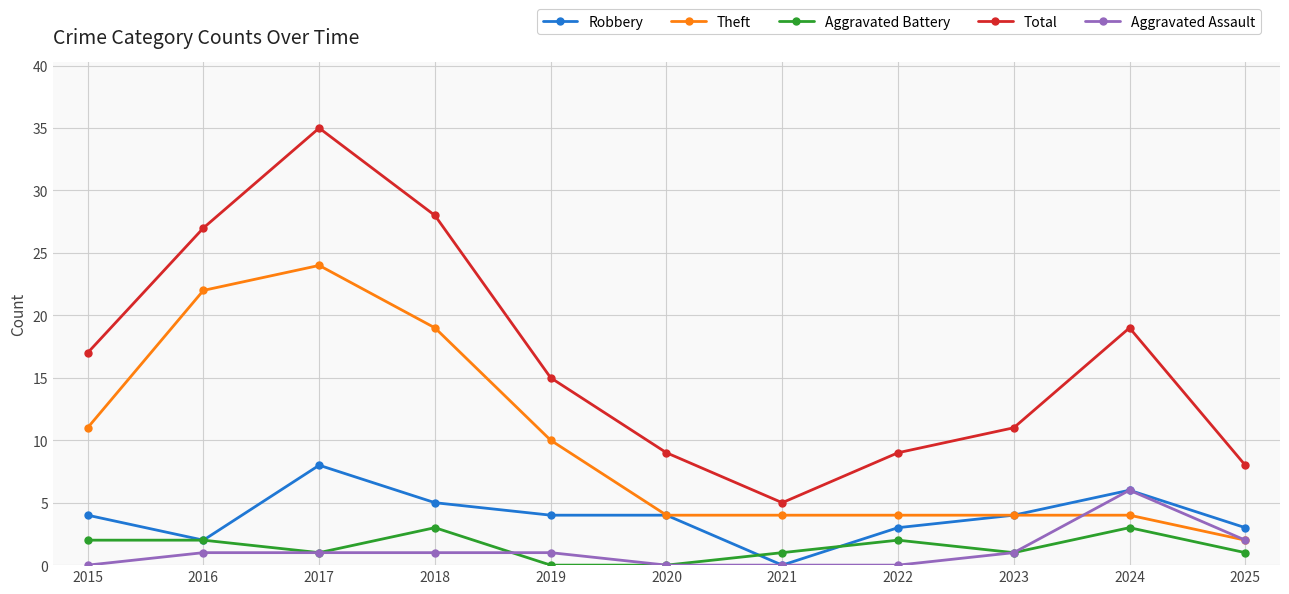

True or false: Robbery and Total cross at least once.

False